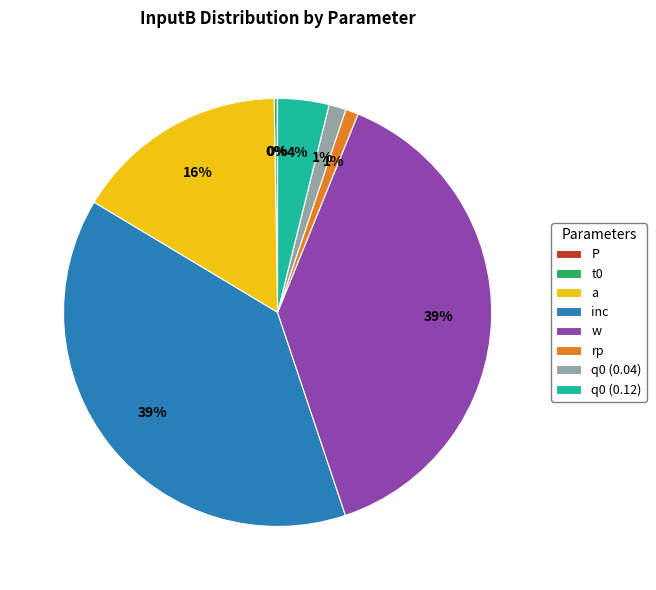

Is there any slice that represents more than half of the pie?

No